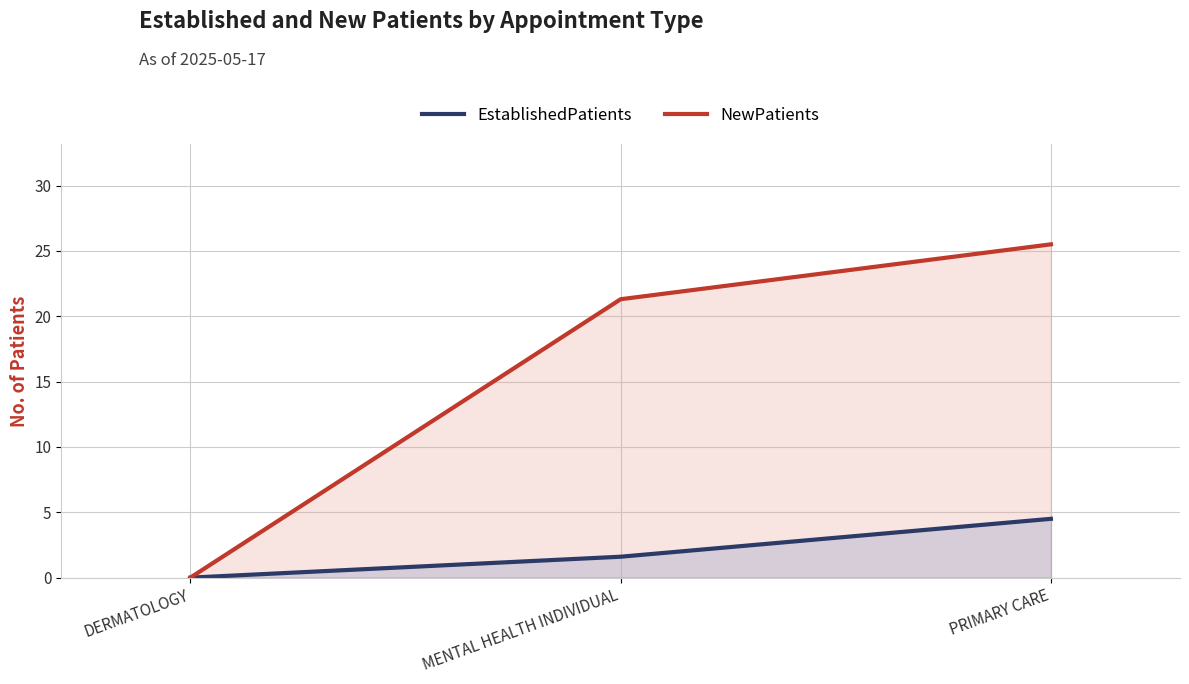

Rank the categories by EstablishedPatients value from highest to lowest.

PRIMARY CARE, MENTAL HEALTH INDIVIDUAL, DERMATOLOGY